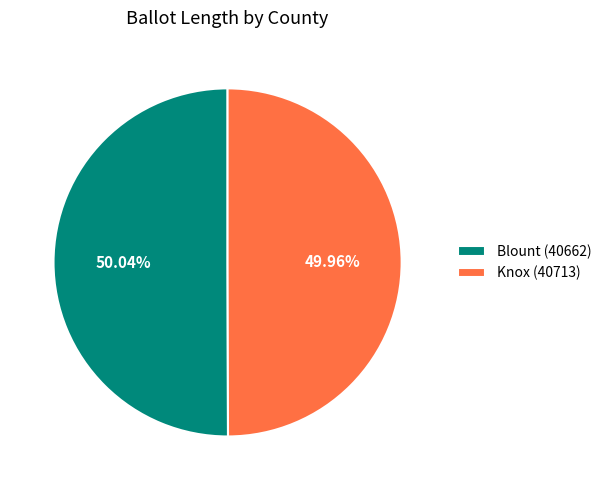

Does any single category account for the majority?

Yes